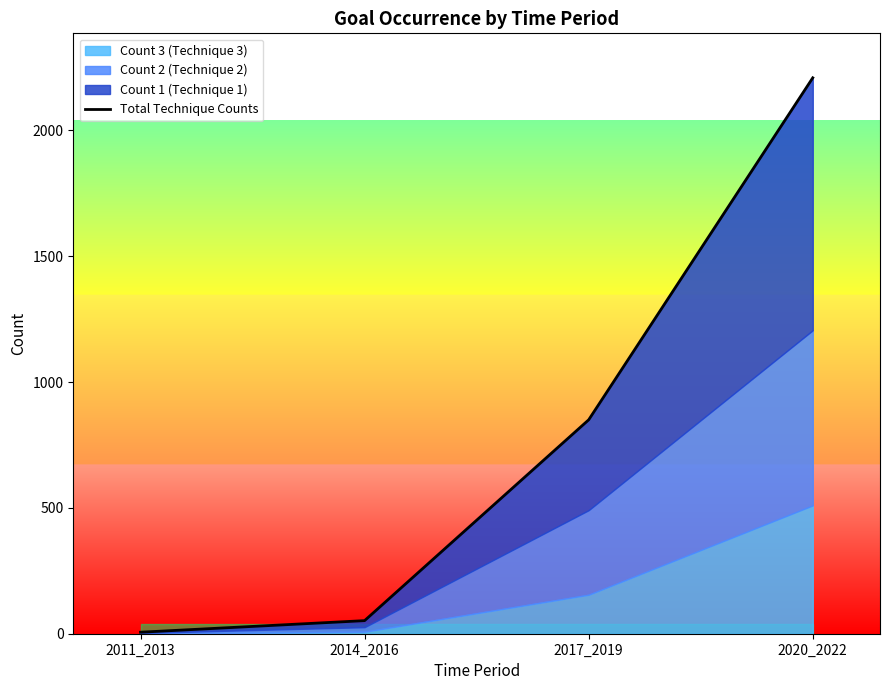

Does the chart have visible grid lines?

No